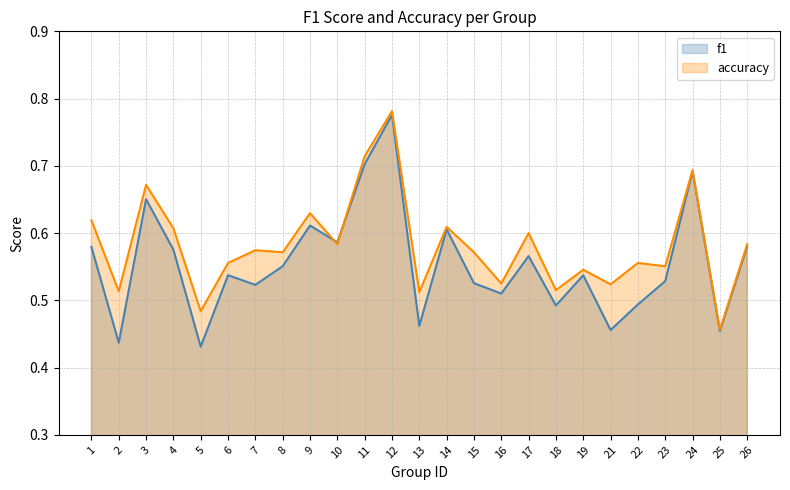

What is the minimum value for accuracy?

0.5